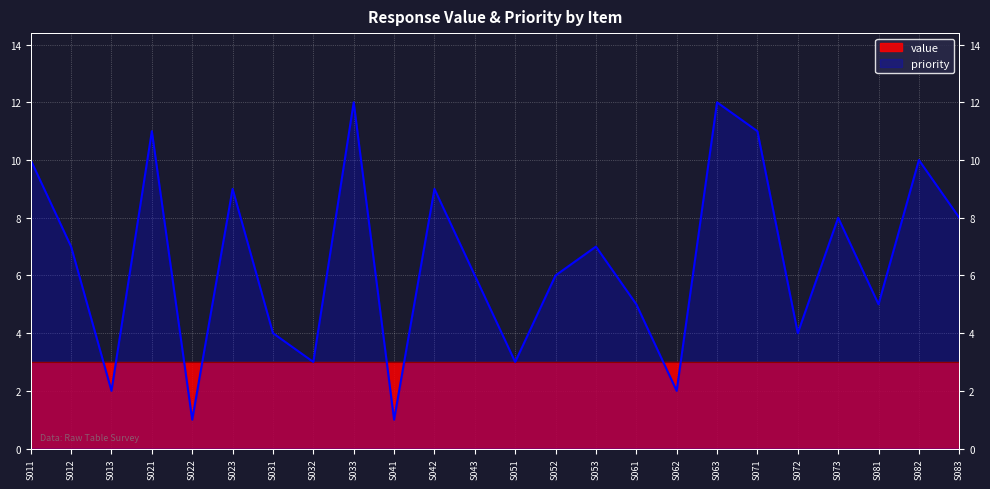

Between S052 and S022, which is larger?

S052